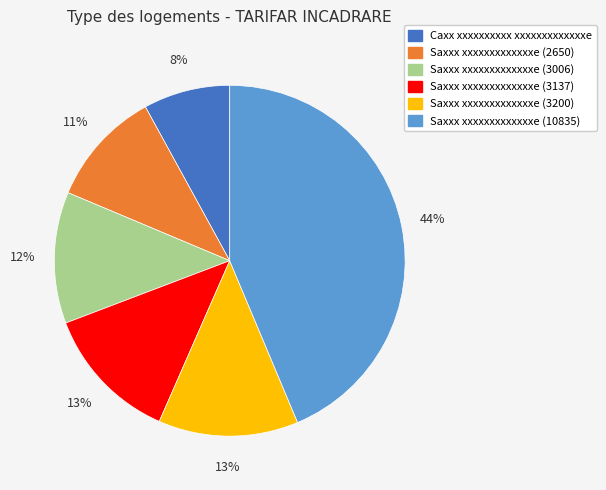

Do Saxxx xxxxxxxxxxxxxe (3200) and Saxxx xxxxxxxxxxxxxe (2650) together represent more than half of the pie?

No